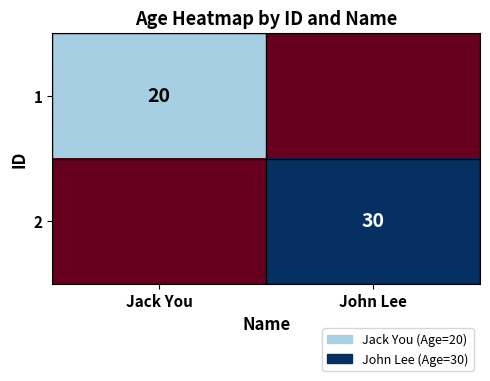

What is the maximum value shown in the chart?

30